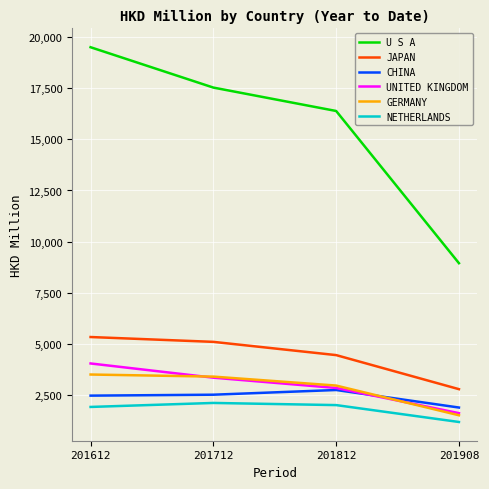

Between 201612 and 201812, which series saw the biggest shift?

U S A